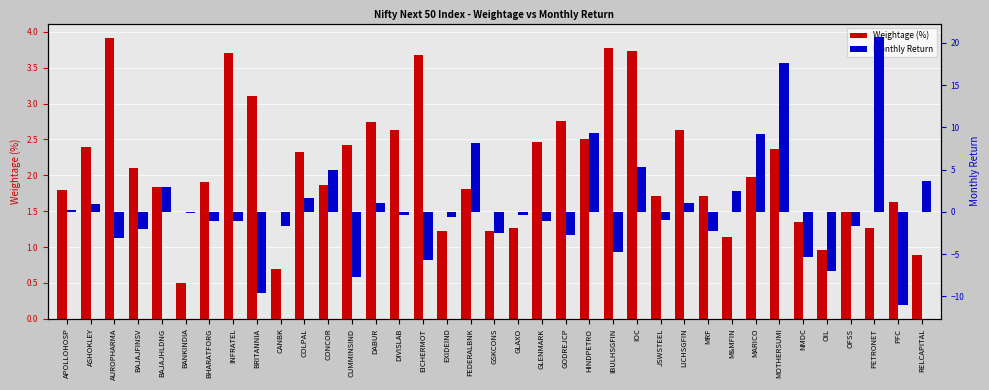

Is the value of Weightage (%) at DIVISLAB greater than the value of Monthly Return at GLAXO?

Yes